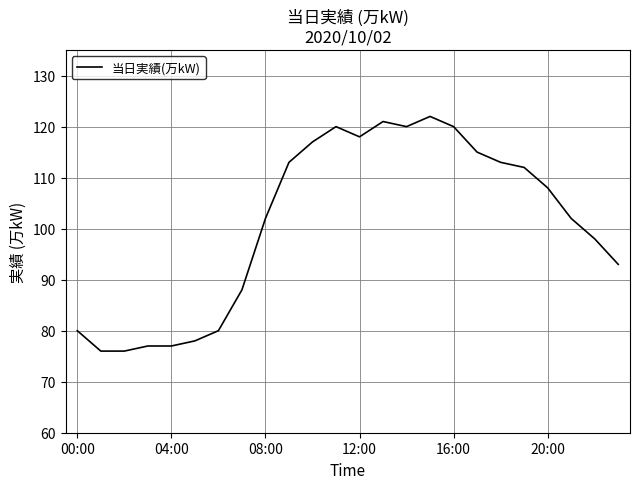

What is the smallest value displayed?

76